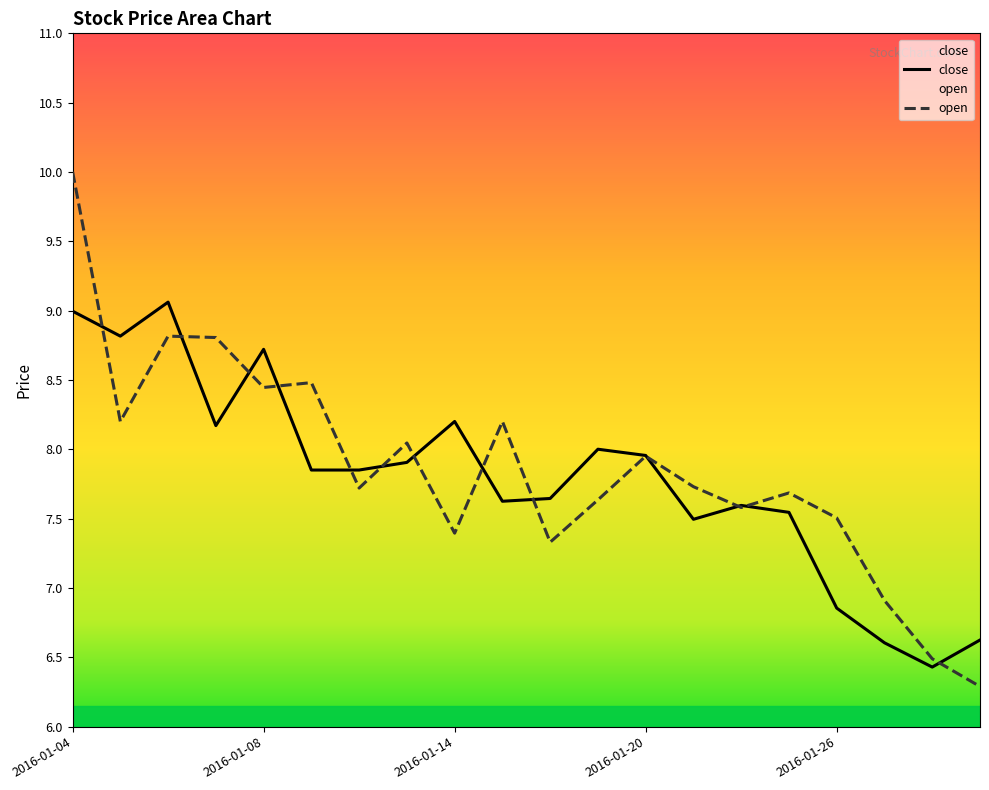

What is the value of the close point at the 5th from the left?

8.7